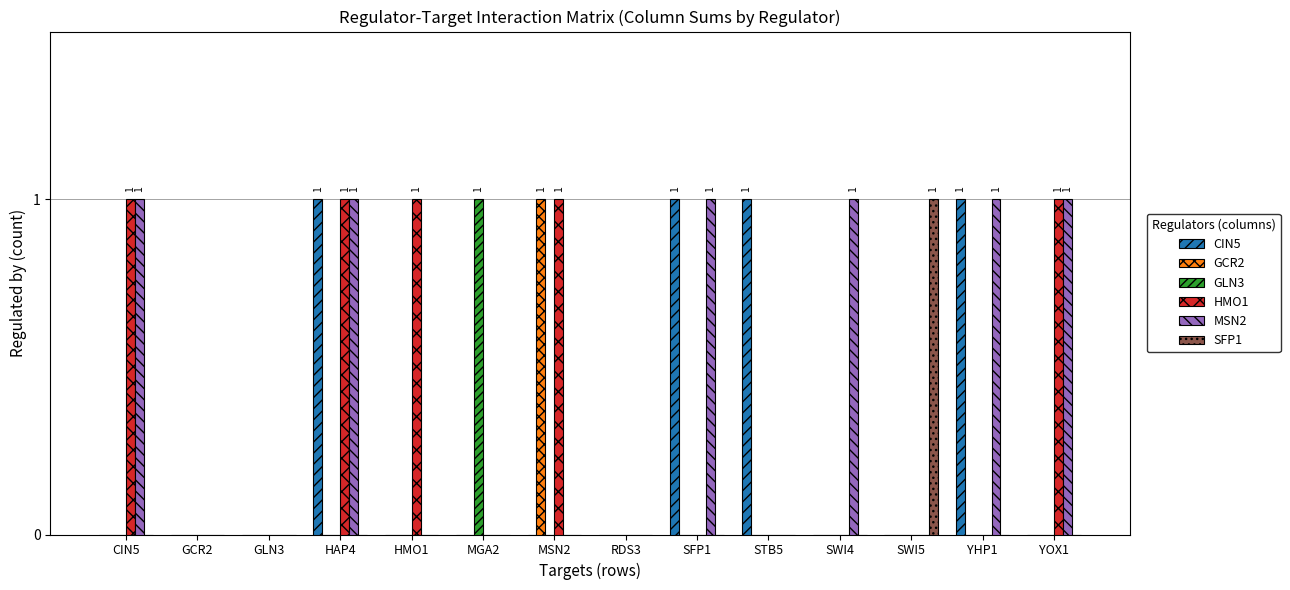

Is the value of CIN5 at MSN2 greater than the value of HMO1 at HAP4?

No